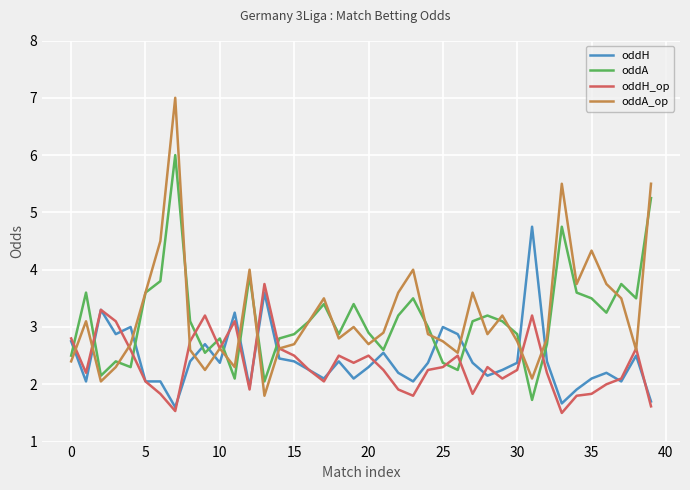

What is the minimum value for oddH?

1.6